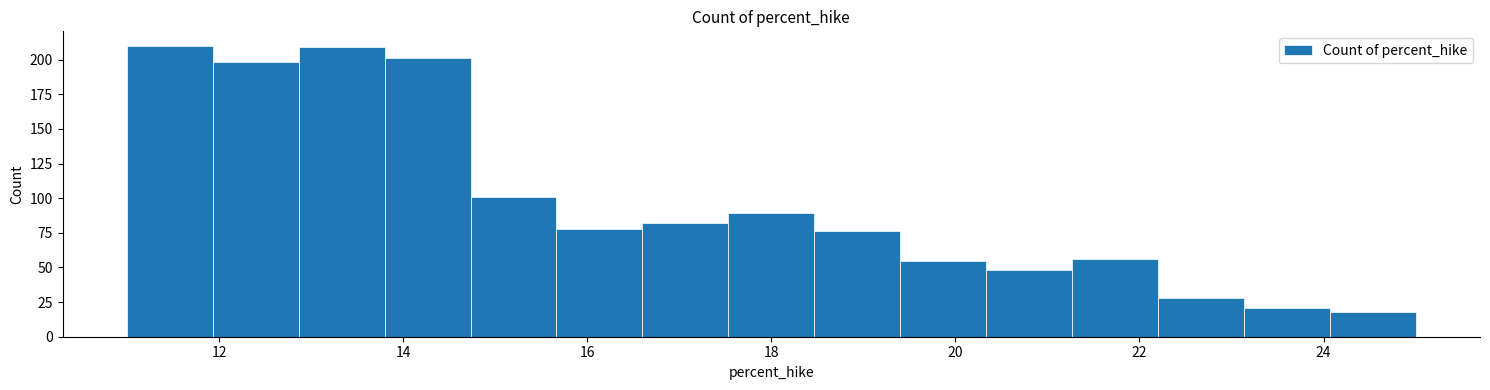

Reading left to right, list every bar in this chart as the range it spans on the x-axis followed by its height. Neither the bar edges nor the heights are printed on the chart, so give them approximately, as read against the axes.

11.0 to 12.0: 210
12.0 to 12.8: 200
12.8 to 13.8: 210
13.8 to 14.8: 200
14.8 to 15.6: 100
15.6 to 16.6: 80
16.6 to 17.6: 80
17.6 to 18.4: 90
18.4 to 19.4: 75
19.4 to 20.4: 55
20.4 to 21.2: 50
21.2 to 22.2: 55
22.2 to 23.2: 30
23.2 to 24.0: 20
24.0 to 25.0: 20